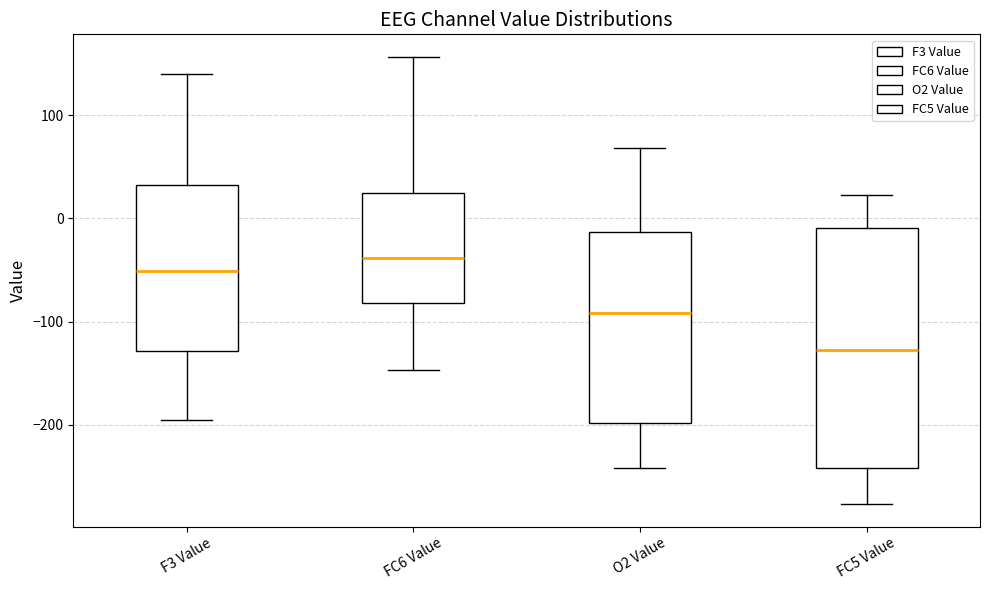

Which box is the tallest, from its lower edge to its upper edge?

FC5 Value